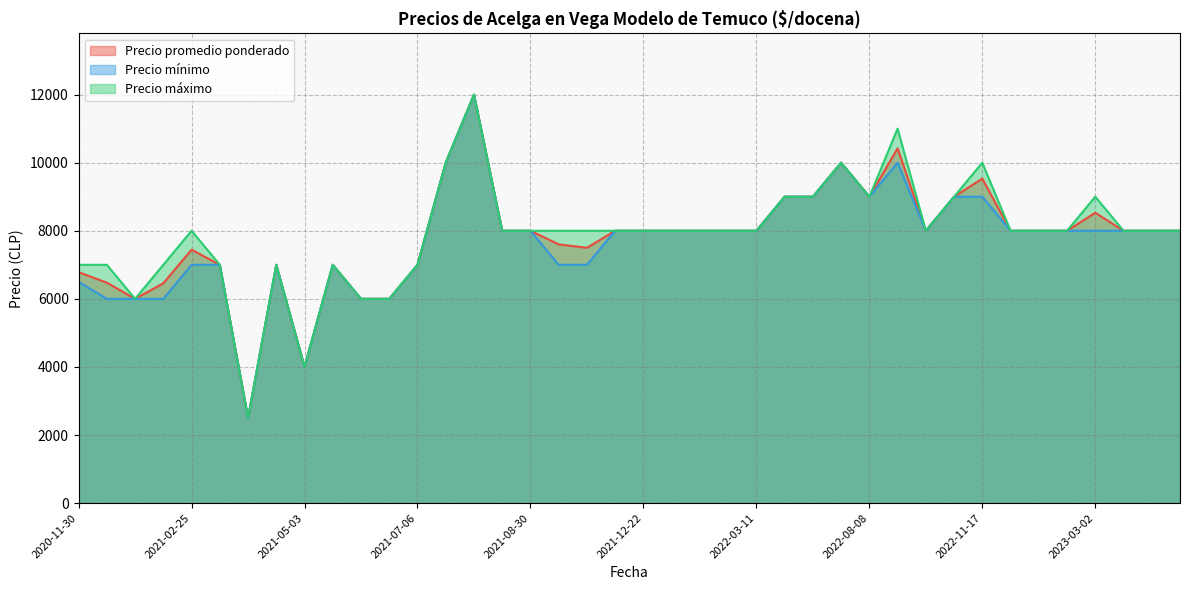

What is the maximum value shown in the chart?

12000